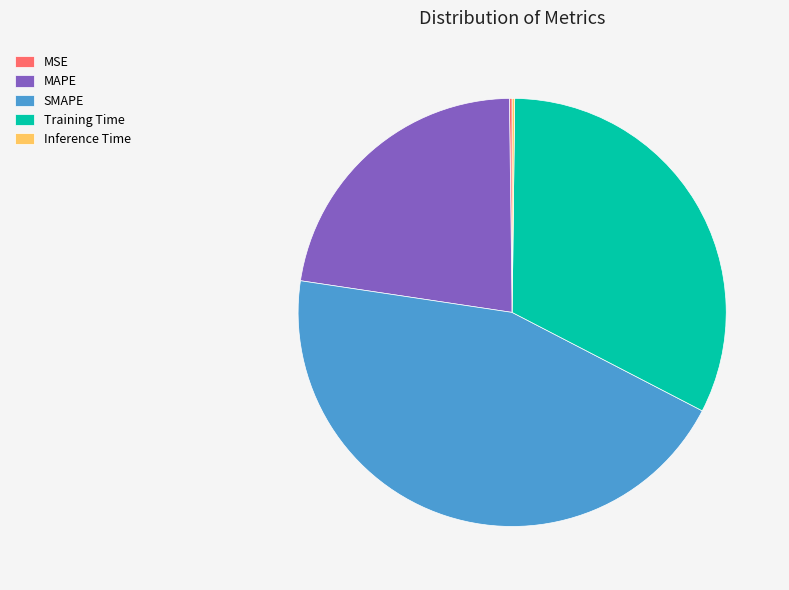

Which slice is the largest?

SMAPE